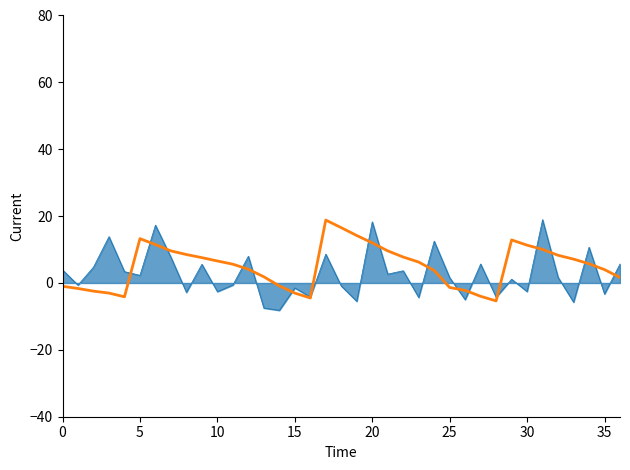

What is the smallest value displayed?

-8.2